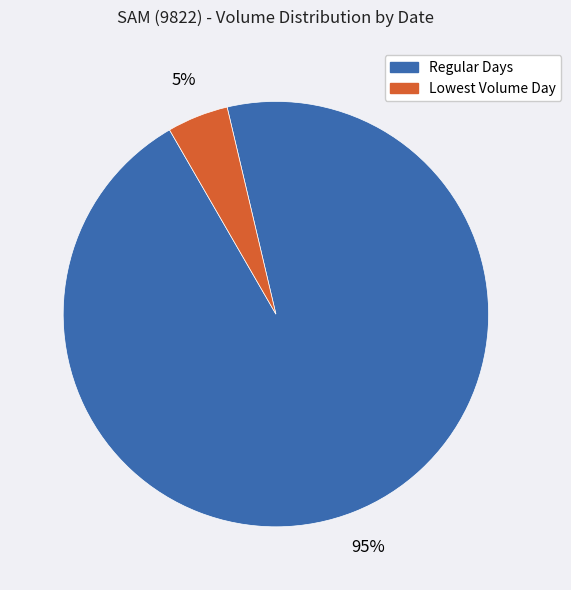

To the nearest percent, what is the average slice percentage?

50%